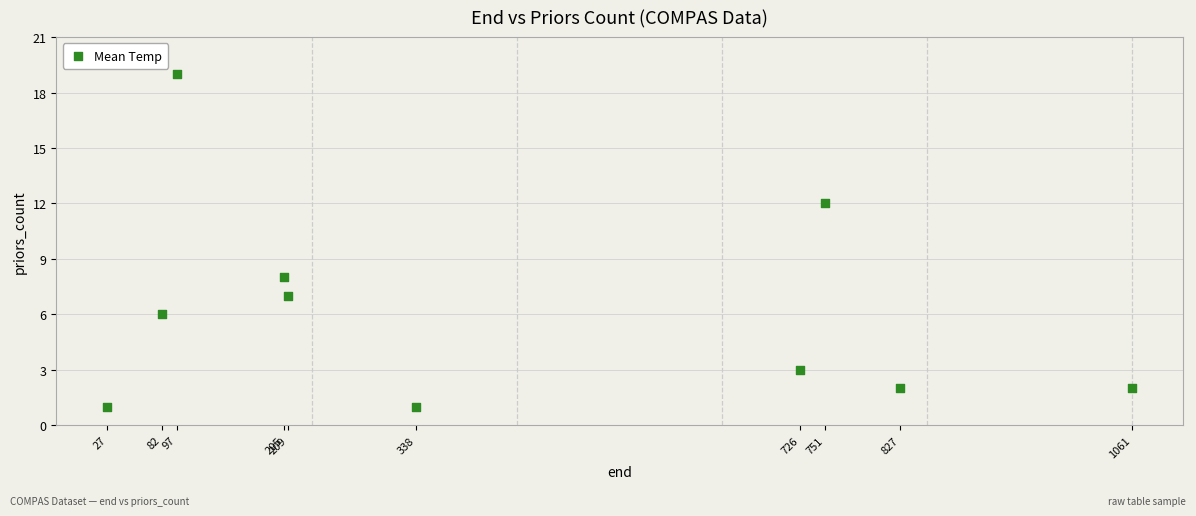

What is the range of X values (max minus min)?

1034